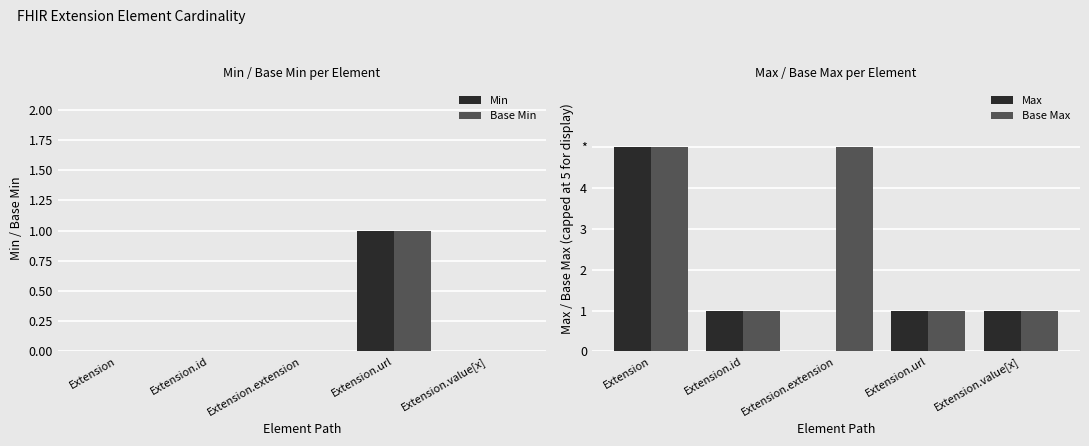

What is the average value of the Max series?

2